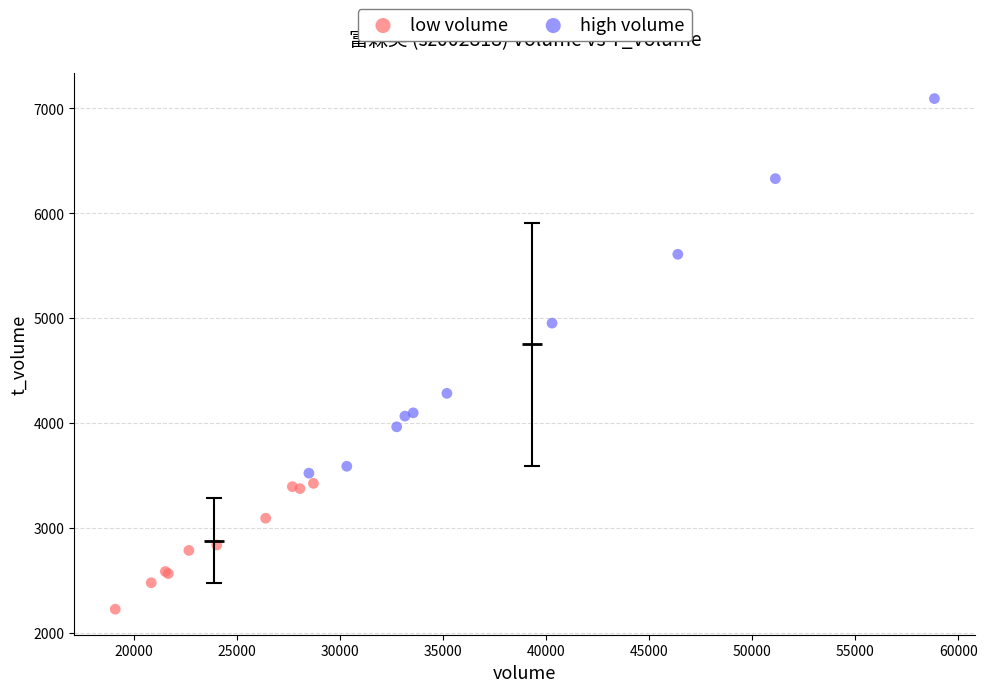

Which series reaches the minimum Y coordinate?

low volume